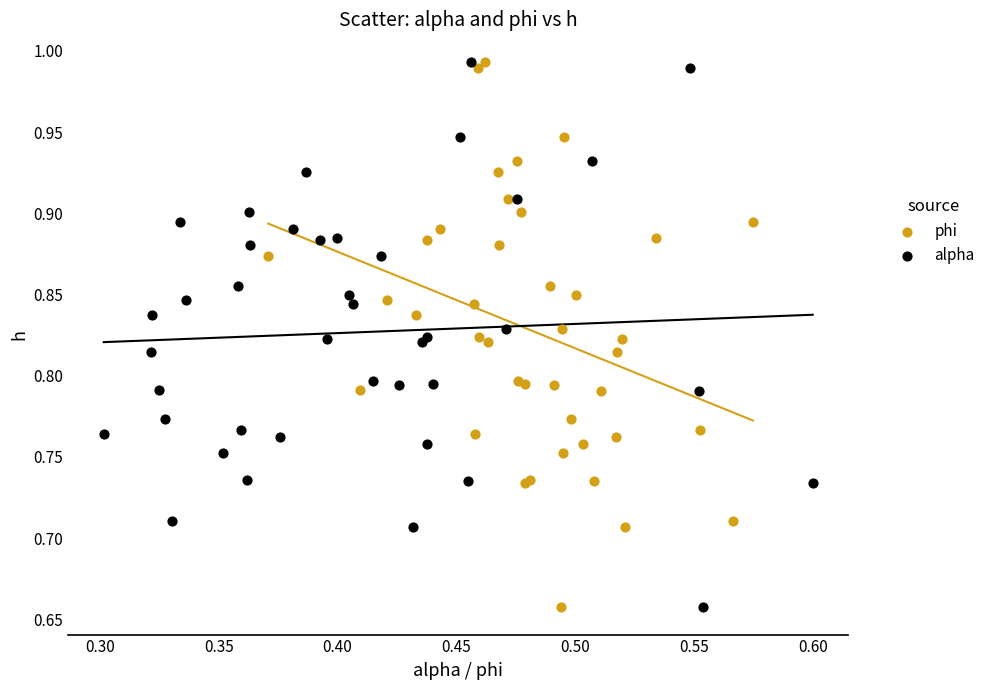

What are all the series names shown in the legend?

phi, alpha